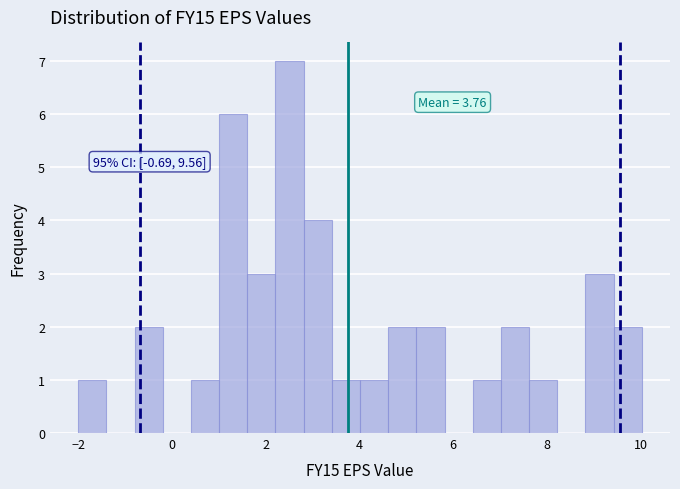

Read against the x-axis, roughly where is the centre of the tallest bar?

2.6